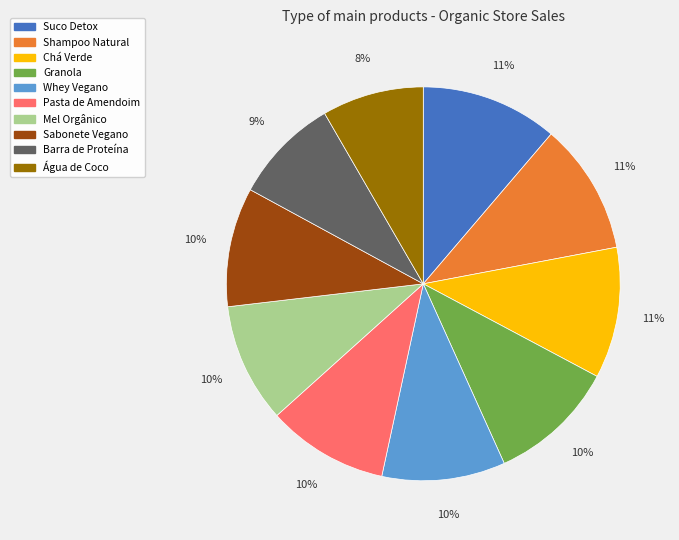

Approximately how many times larger is the value at Pasta de Amendoim compared to Barra de Proteína?

1.1